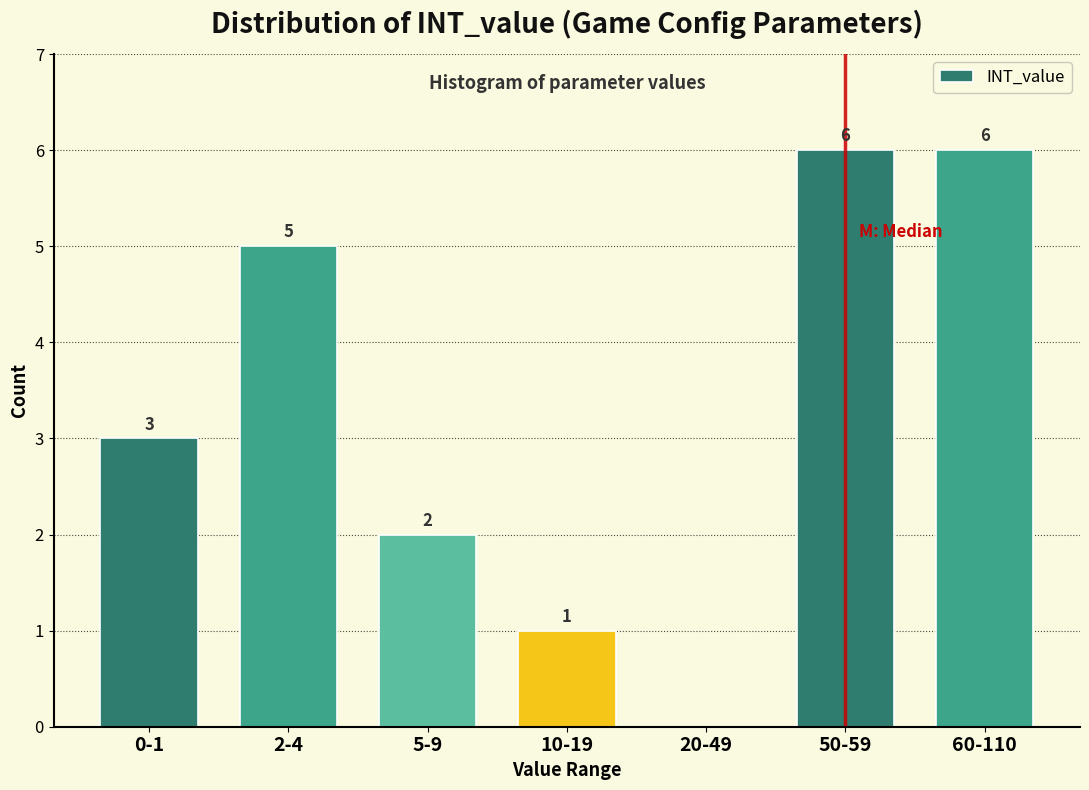

Reading right to left, what are all the values shown in this chart?

60-110=6	50-59=6	20-49=0	10-19=1	5-9=2	2-4=5	0-1=3